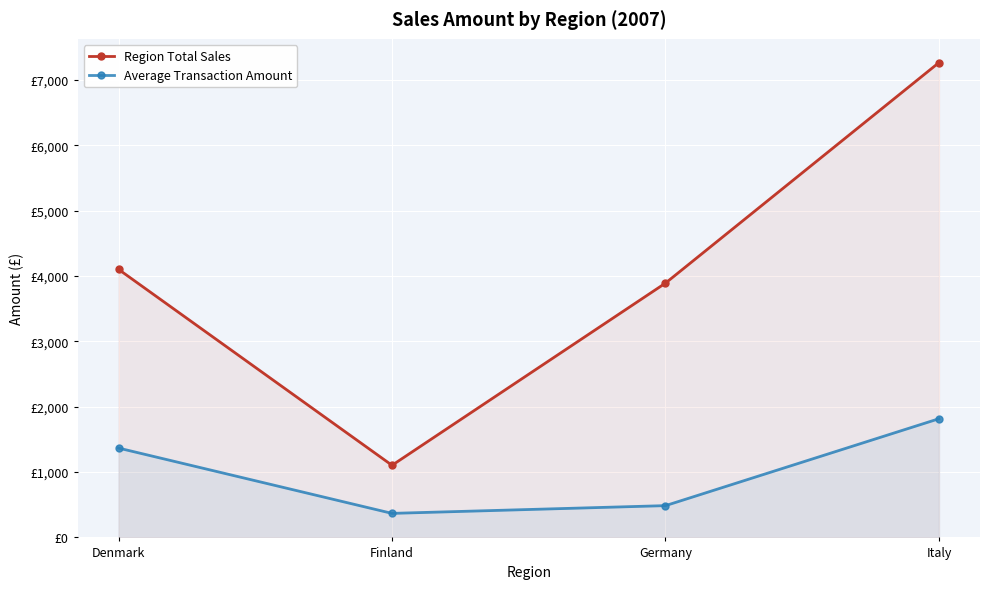

How many values in the Average Transaction Amount series are below 1367?

2